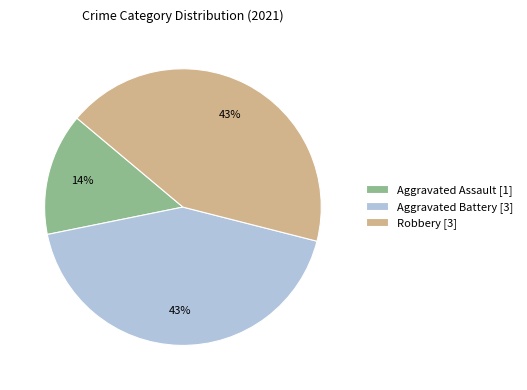

Is it true that Aggravated Battery is 43% of the pie?

True